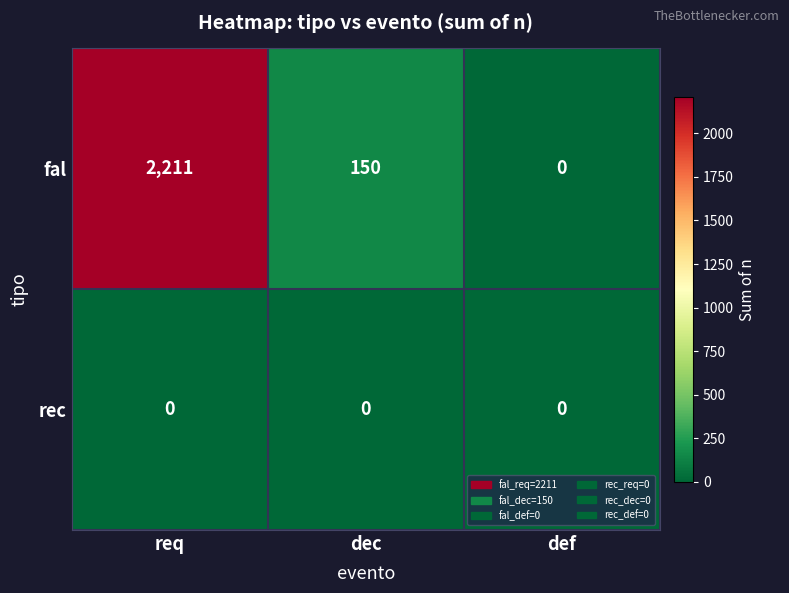

At which category is the sum across all series the highest?

req